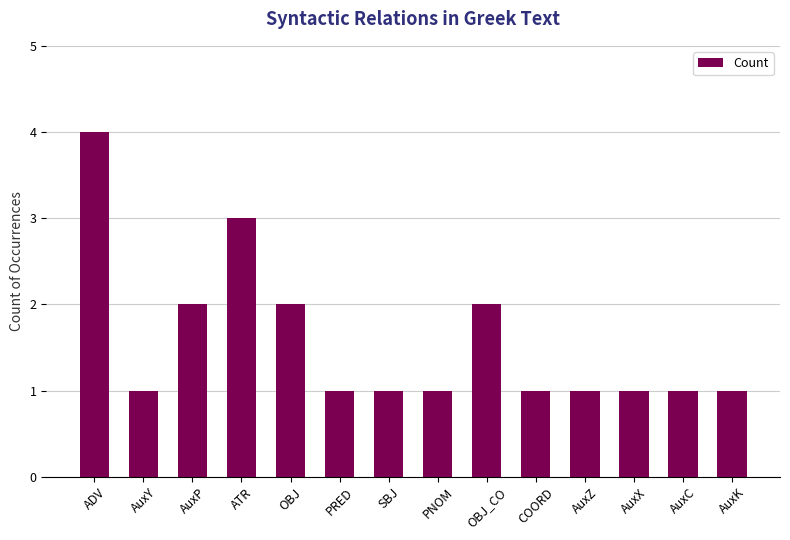

What is the sum of all values?

22